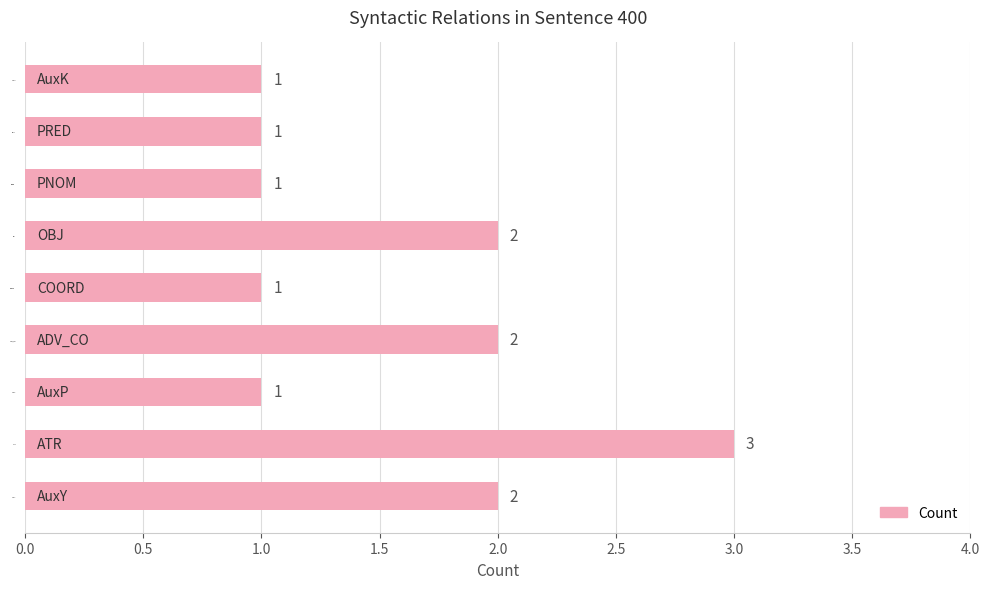

What value does the data have at ATR?

3